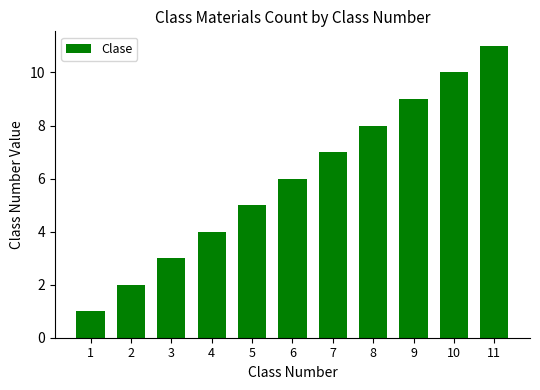

What is the change in value from 4 to 7?

+3